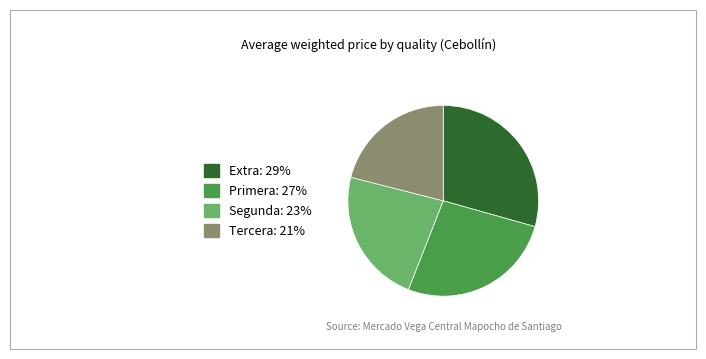

How many segments does this pie chart have?

4